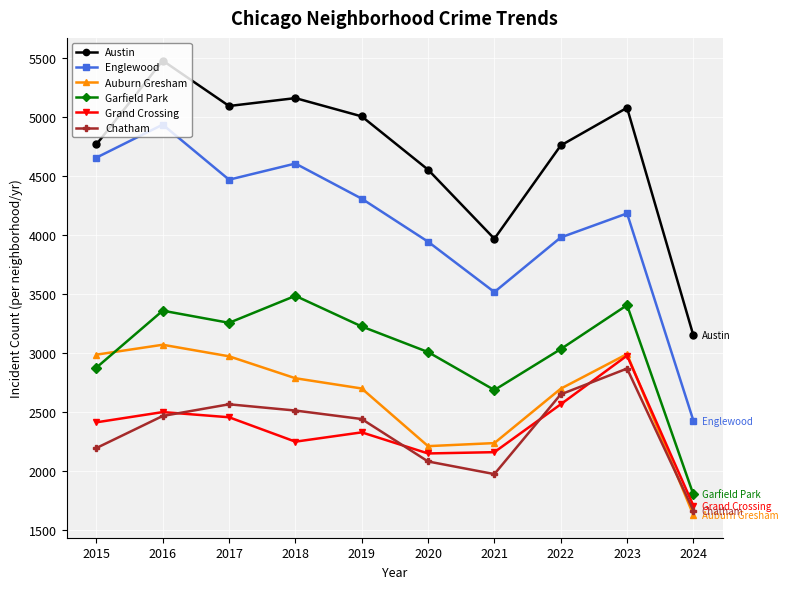

The value of Austin at 2020 is 4556. True or false?

True